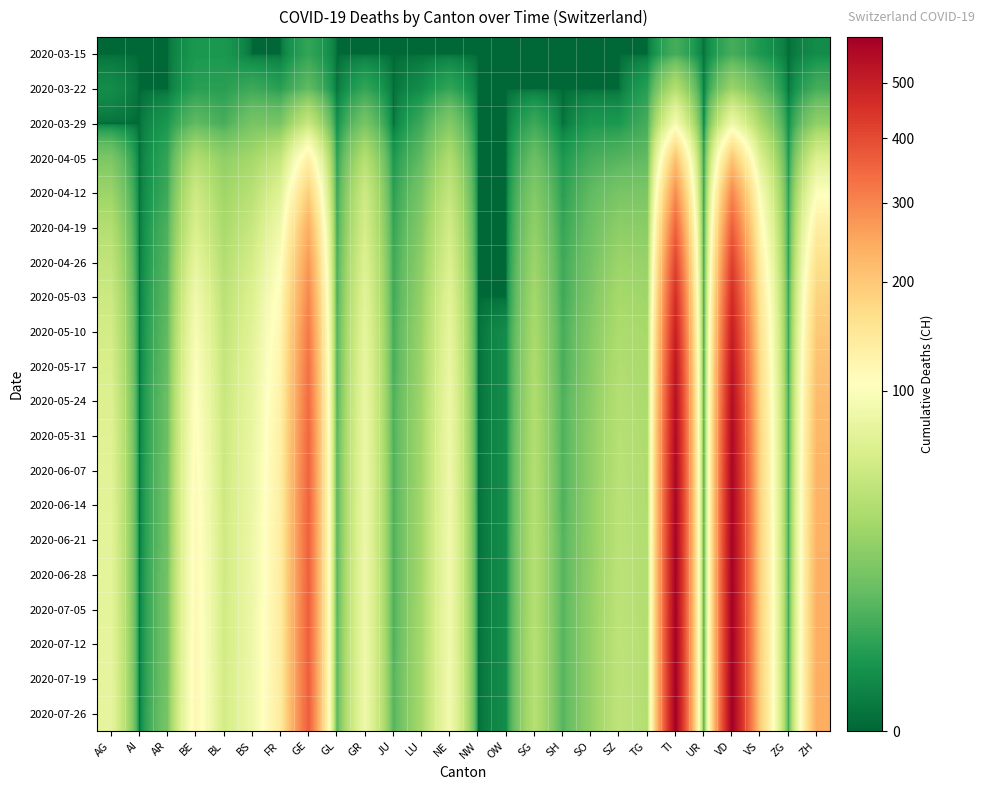

Reading left to right, transcribe all the data shown in this chart.

2020-03-15: AG=0	AI=0	AR=0	BE=2	BL=2	BS=0	FR=0	GE=4	GL=0	GR=0	JU=0	LU=0	NE=0	NW=0	OW=0	SG=0	SH=0	SO=0	SZ=0	TG=0	TI=6	UR=0	VD=6	VS=2	ZG=0	ZH=1
2020-03-22: AG=1	AI=0	AR=0	BE=3	BL=3	BS=5	FR=3	GE=10	GL=0	GR=4	JU=0	LU=1	NE=4	NW=0	OW=0	SG=0	SH=0	SO=0	SZ=0	TG=3	TI=37	UR=0	VD=26	VS=11	ZG=0	ZH=6
2020-03-29: AG=0	AI=0	AR=2	BE=10	BL=6	BS=15	FR=15	GE=48	GL=1	GR=15	JU=0	LU=5	NE=18	NW=0	OW=0	SG=5	SH=0	SO=2	SZ=2	TG=6	TI=93	UR=0	VD=84	VS=31	ZG=1	ZH=22
2020-04-05: AG=16	AI=0	AR=4	BE=35	BL=22	BS=29	FR=46	GE=130	GL=3	GR=37	JU=2	LU=10	NE=34	NW=0	OW=0	SG=12	SH=2	SO=6	SZ=8	TG=10	TI=207	UR=2	VD=204	VS=64	ZG=2	ZH=63
2020-04-12: AG=26	AI=0	AR=5	BE=52	BL=27	BS=39	FR=68	GE=189	GL=4	GR=52	JU=3	LU=15	NE=46	NW=0	OW=0	SG=18	SH=3	SO=10	SZ=15	TG=16	TI=288	UR=2	VD=297	VS=96	ZG=3	ZH=102
2020-04-19: AG=36	AI=0	AR=7	BE=61	BL=31	BS=48	FR=86	GE=239	GL=5	GR=58	JU=4	LU=18	NE=55	NW=0	OW=0	SG=22	SH=4	SO=12	SZ=21	TG=20	TI=356	UR=2	VD=365	VS=117	ZG=3	ZH=135
2020-04-26: AG=44	AI=0	AR=8	BE=75	BL=36	BS=57	FR=101	GE=272	GL=6	GR=65	JU=5	LU=21	NE=63	NW=0	OW=0	SG=26	SH=5	SO=14	SZ=26	TG=24	TI=413	UR=2	VD=421	VS=136	ZG=3	ZH=162
2020-05-03: AG=51	AI=0	AR=9	BE=87	BL=40	BS=64	FR=112	GE=298	GL=6	GR=70	JU=5	LU=23	NE=70	NW=0	OW=0	SG=29	SH=5	SO=16	SZ=30	TG=27	TI=459	UR=2	VD=466	VS=150	ZG=4	ZH=183
2020-05-10: AG=56	AI=0	AR=10	BE=95	BL=43	BS=69	FR=119	GE=318	GL=7	GR=74	JU=6	LU=25	NE=75	NW=0	OW=1	SG=31	SH=6	SO=18	SZ=33	TG=30	TI=495	UR=2	VD=501	VS=161	ZG=4	ZH=199
2020-05-17: AG=60	AI=0	AR=11	BE=101	BL=46	BS=73	FR=124	GE=331	GL=7	GR=77	JU=6	LU=26	NE=79	NW=0	OW=1	SG=33	SH=6	SO=19	SZ=35	TG=31	TI=522	UR=2	VD=527	VS=169	ZG=4	ZH=210
2020-05-24: AG=64	AI=0	AR=12	BE=106	BL=48	BS=76	FR=128	GE=341	GL=7	GR=79	JU=7	LU=27	NE=82	NW=0	OW=1	SG=34	SH=7	SO=20	SZ=37	TG=32	TI=541	UR=3	VD=547	VS=175	ZG=5	ZH=219
2020-05-31: AG=67	AI=0	AR=12	BE=109	BL=50	BS=78	FR=131	GE=348	GL=8	GR=81	JU=7	LU=28	NE=84	NW=0	OW=1	SG=35	SH=7	SO=21	SZ=38	TG=33	TI=555	UR=3	VD=560	VS=180	ZG=5	ZH=225
2020-06-07: AG=69	AI=0	AR=13	BE=112	BL=51	BS=80	FR=133	GE=353	GL=8	GR=82	JU=7	LU=28	NE=85	NW=0	OW=1	SG=36	SH=7	SO=21	SZ=39	TG=34	TI=565	UR=3	VD=569	VS=183	ZG=5	ZH=230
2020-06-14: AG=70	AI=0	AR=13	BE=114	BL=52	BS=81	FR=134	GE=356	GL=8	GR=83	JU=7	LU=29	NE=86	NW=0	OW=1	SG=36	SH=7	SO=22	SZ=40	TG=34	TI=572	UR=3	VD=575	VS=185	ZG=5	ZH=233
2020-06-21: AG=71	AI=0	AR=13	BE=115	BL=53	BS=82	FR=135	GE=358	GL=8	GR=83	JU=7	LU=29	NE=87	NW=0	OW=1	SG=37	SH=8	SO=22	SZ=40	TG=35	TI=577	UR=3	VD=580	VS=187	ZG=5	ZH=235
2020-06-28: AG=72	AI=0	AR=14	BE=116	BL=53	BS=82	FR=136	GE=360	GL=8	GR=84	JU=7	LU=29	NE=87	NW=0	OW=1	SG=37	SH=8	SO=22	SZ=41	TG=35	TI=580	UR=3	VD=583	VS=188	ZG=5	ZH=237
2020-07-05: AG=73	AI=0	AR=14	BE=117	BL=54	BS=83	FR=137	GE=362	GL=8	GR=84	JU=7	LU=30	NE=88	NW=0	OW=1	SG=37	SH=8	SO=23	SZ=41	TG=35	TI=583	UR=3	VD=586	VS=189	ZG=5	ZH=238
2020-07-12: AG=74	AI=0	AR=14	BE=118	BL=54	BS=83	FR=138	GE=363	GL=8	GR=85	JU=7	LU=30	NE=88	NW=0	OW=1	SG=38	SH=8	SO=23	SZ=42	TG=36	TI=586	UR=3	VD=589	VS=190	ZG=5	ZH=240
2020-07-19: AG=75	AI=0	AR=14	BE=119	BL=55	BS=84	FR=138	GE=364	GL=8	GR=85	JU=8	LU=30	NE=89	NW=0	OW=1	SG=38	SH=8	SO=23	SZ=42	TG=36	TI=588	UR=3	VD=591	VS=191	ZG=5	ZH=241
2020-07-26: AG=75	AI=0	AR=15	BE=119	BL=55	BS=84	FR=139	GE=365	GL=8	GR=85	JU=8	LU=30	NE=89	NW=0	OW=1	SG=38	SH=8	SO=23	SZ=43	TG=36	TI=590	UR=3	VD=593	VS=192	ZG=5	ZH=242